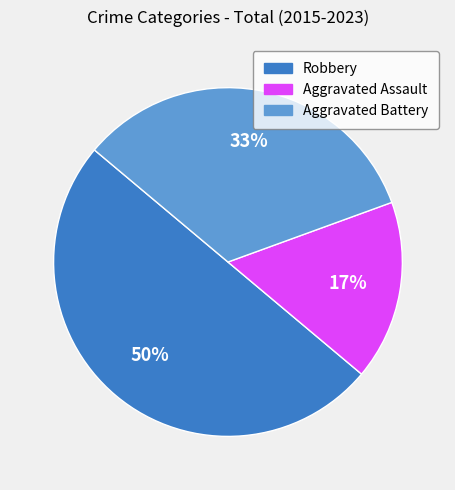

To the nearest percent, what percentage of the pie is Aggravated Assault?

17%